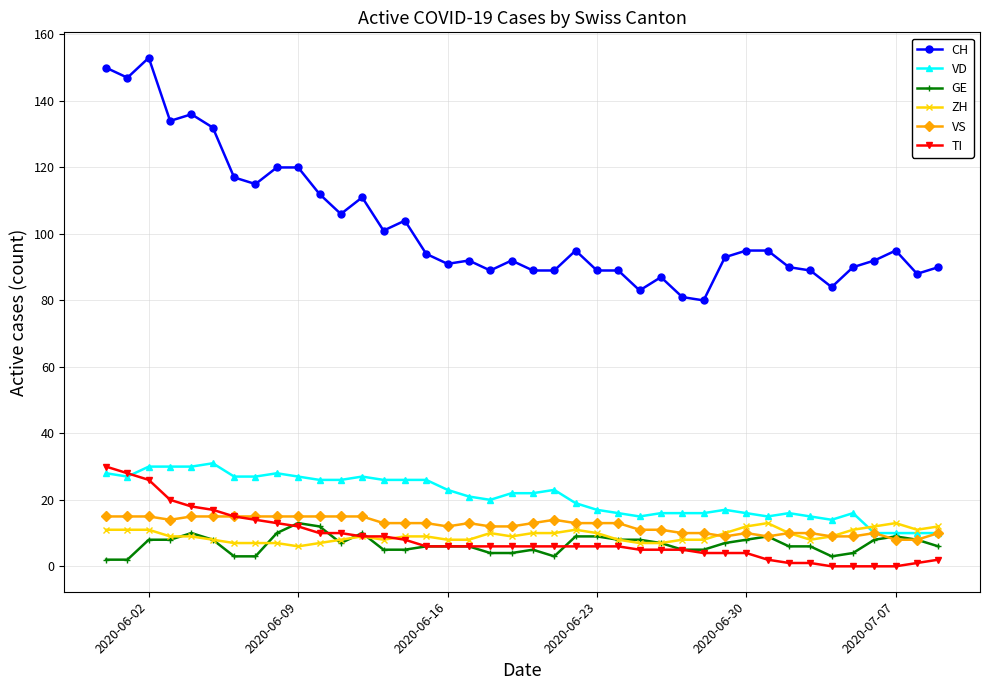

Which series has the largest total across all categories?

CH